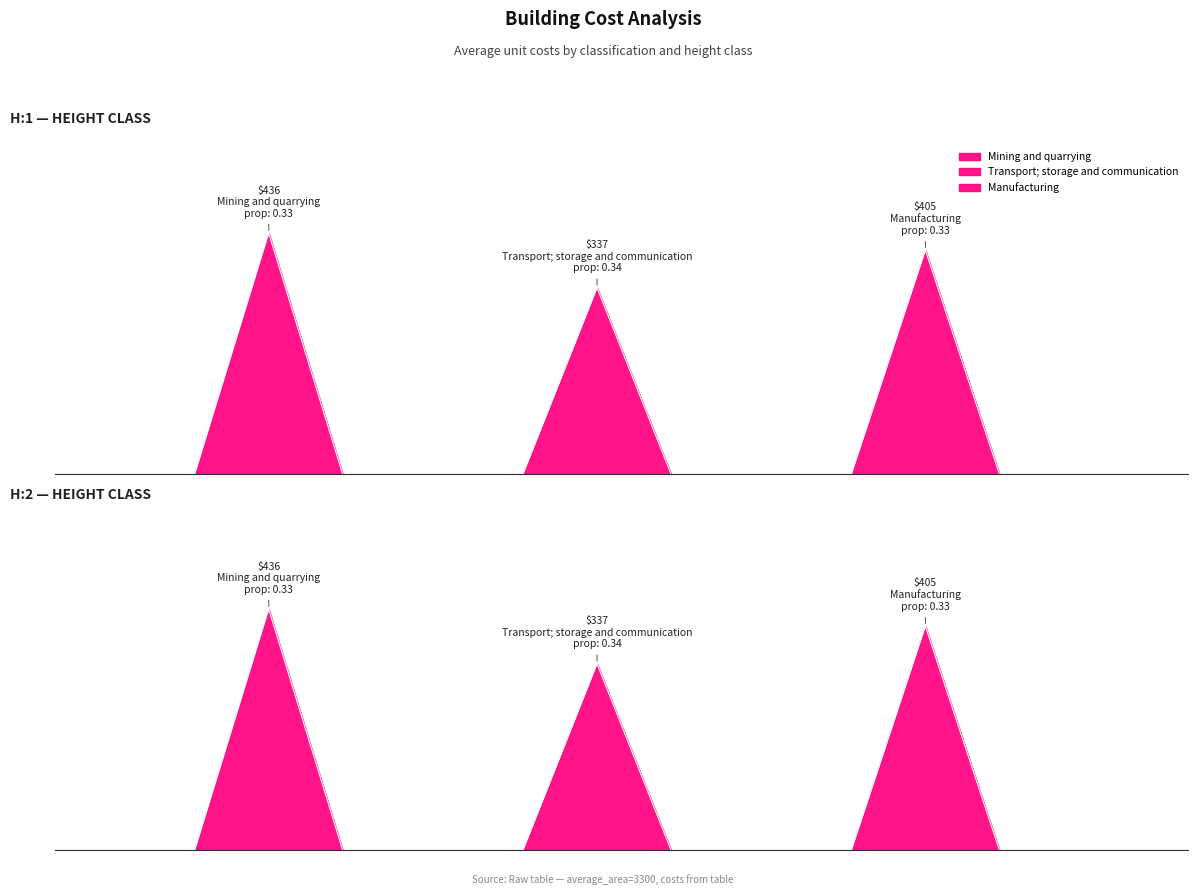

Is it true that classification_proportion equals 0.5 at Transport; storage and communication?

False